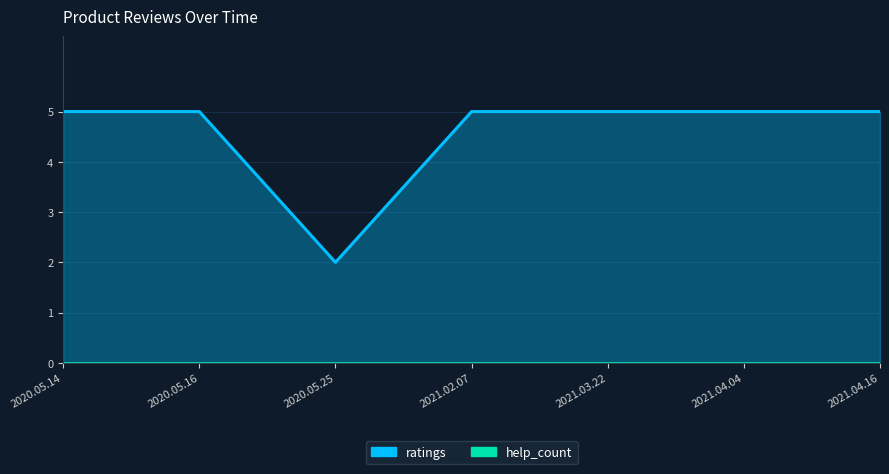

Is it true that the value at 2020.05.25 is 2?

True